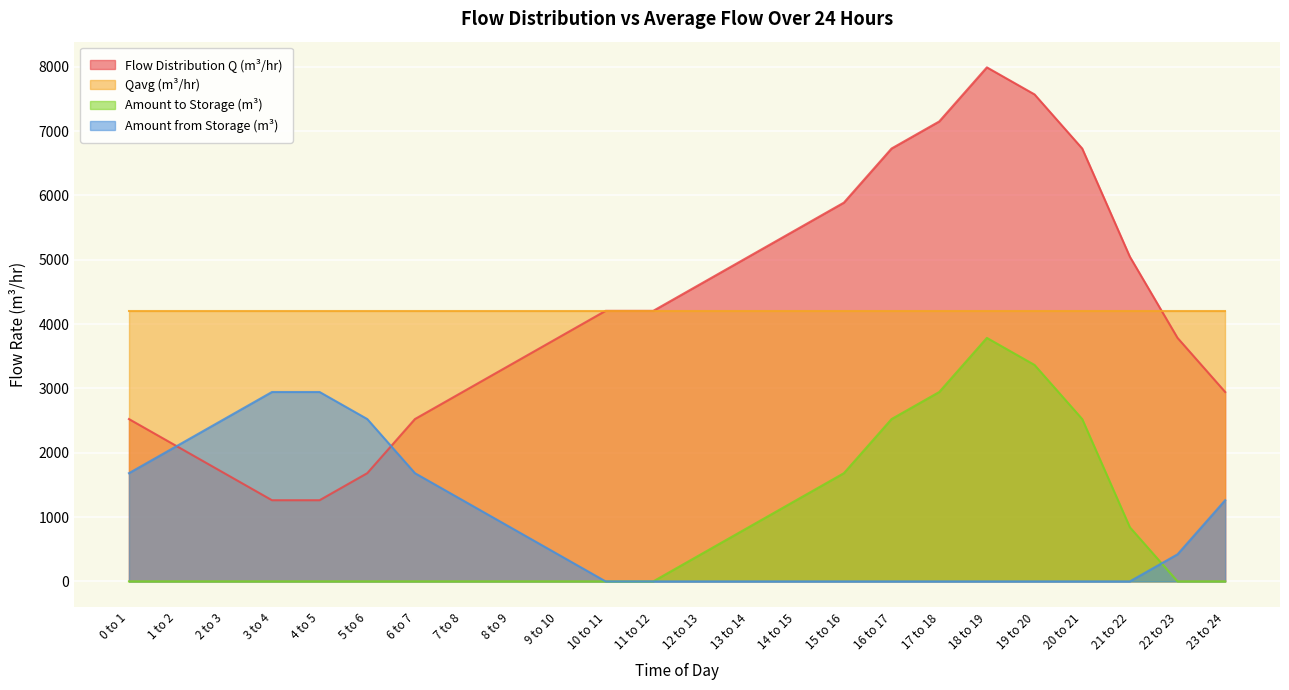

Rank the categories by Flow Distribution Q (m³/hr) value from lowest to highest.

3 to 4, 4 to 5, 2 to 3, 5 to 6, 1 to 2, 0 to 1, 6 to 7, 7 to 8, 23 to 24, 8 to 9, 9 to 10, 22 to 23, 10 to 11, 11 to 12, 12 to 13, 13 to 14, 21 to 22, 14 to 15, 15 to 16, 16 to 17, 20 to 21, 17 to 18, 19 to 20, 18 to 19